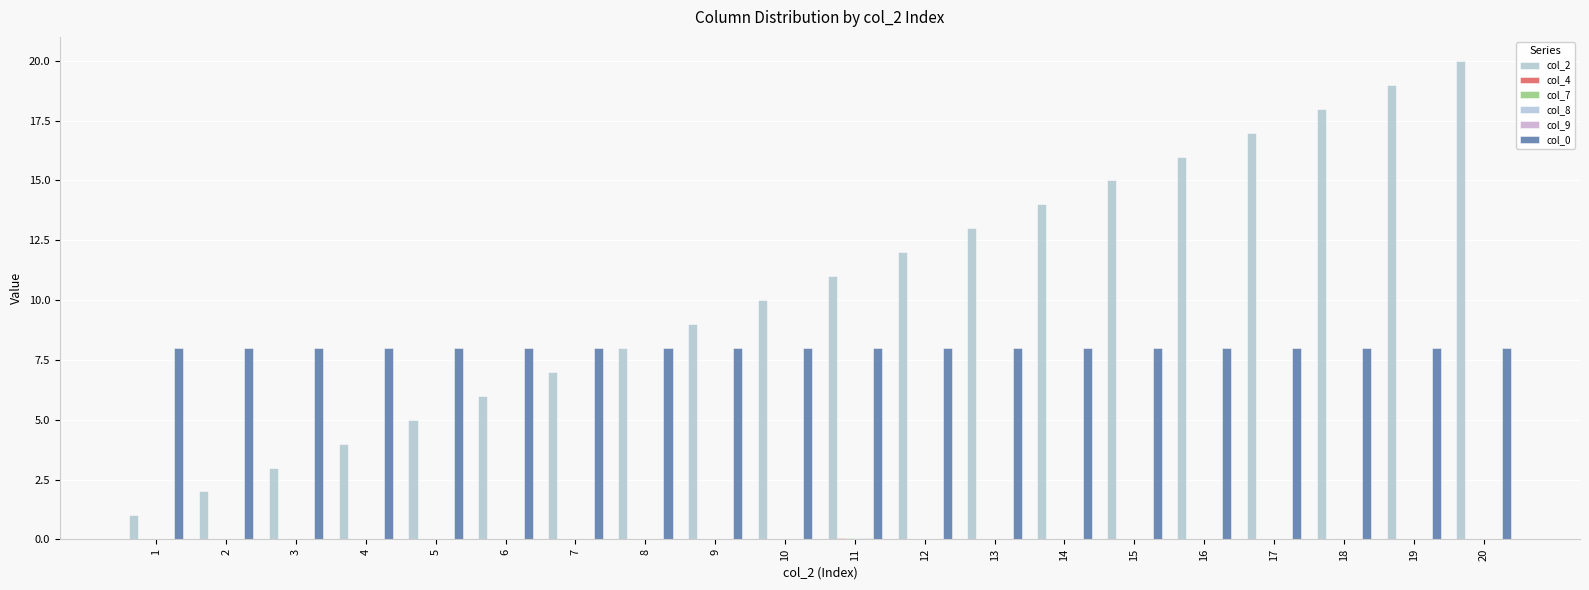

Which series has the largest range (max minus min)?

col_2